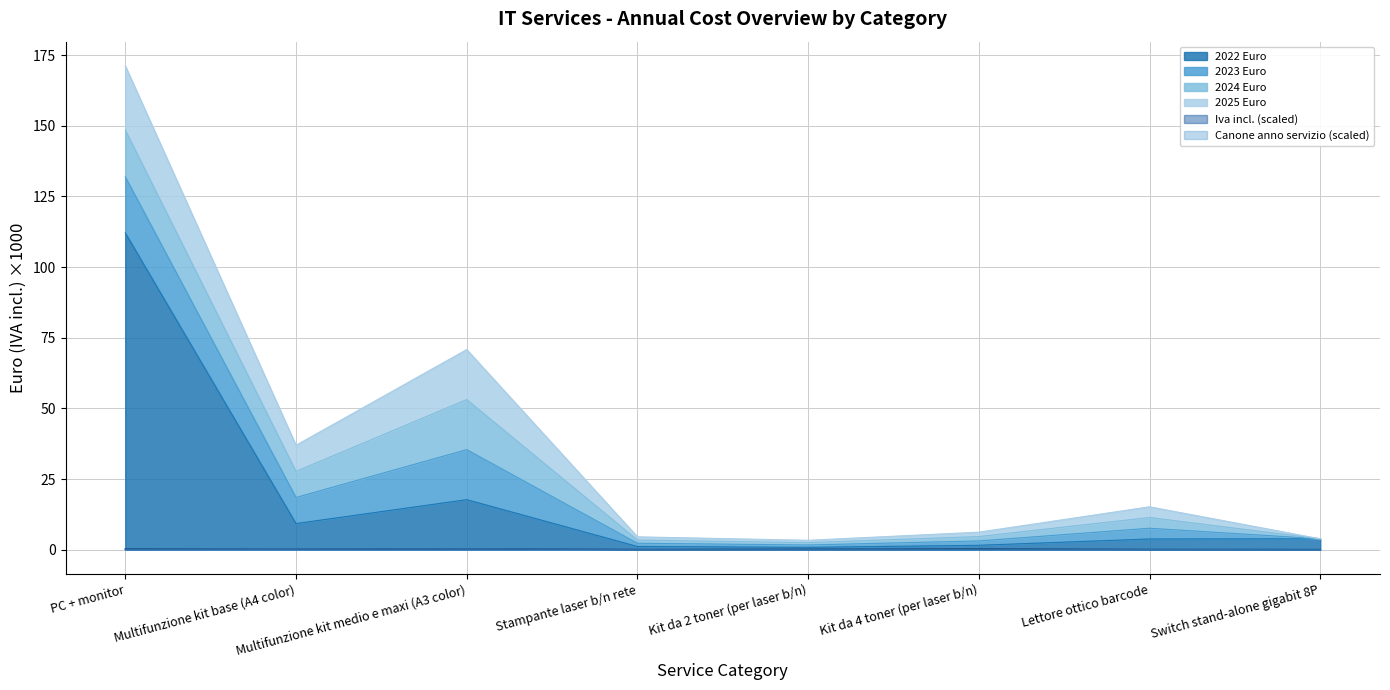

List the labels in order of 2022 Euro value, largest first.

PC + monitor, Multifunzione kit medio e maxi (A3 color), Multifunzione kit base (A4 color), Switch stand-alone gigabit 8P, Lettore ottico barcode, Kit da 4 toner (per laser b/n), Stampante laser b/n rete, Kit da 2 toner (per laser b/n)